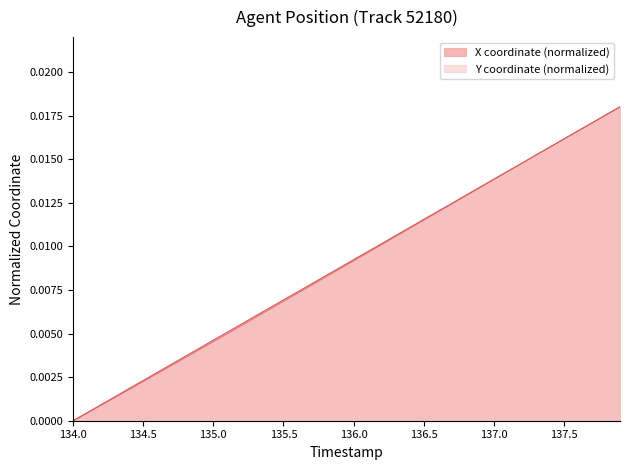

Which category has the lowest value in the Y coordinate (normalized) series?

134.0